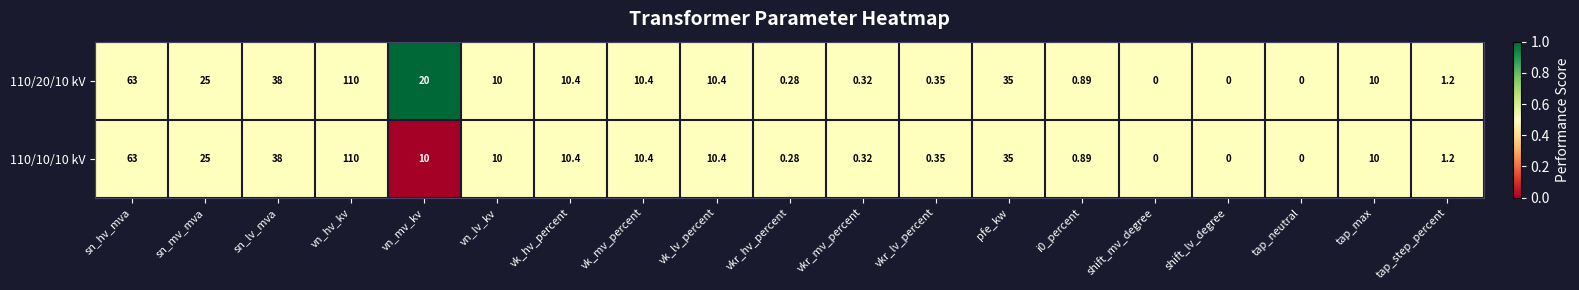

Where is 110/20/10 kV nearest to the value 55?

sn_hv_mva